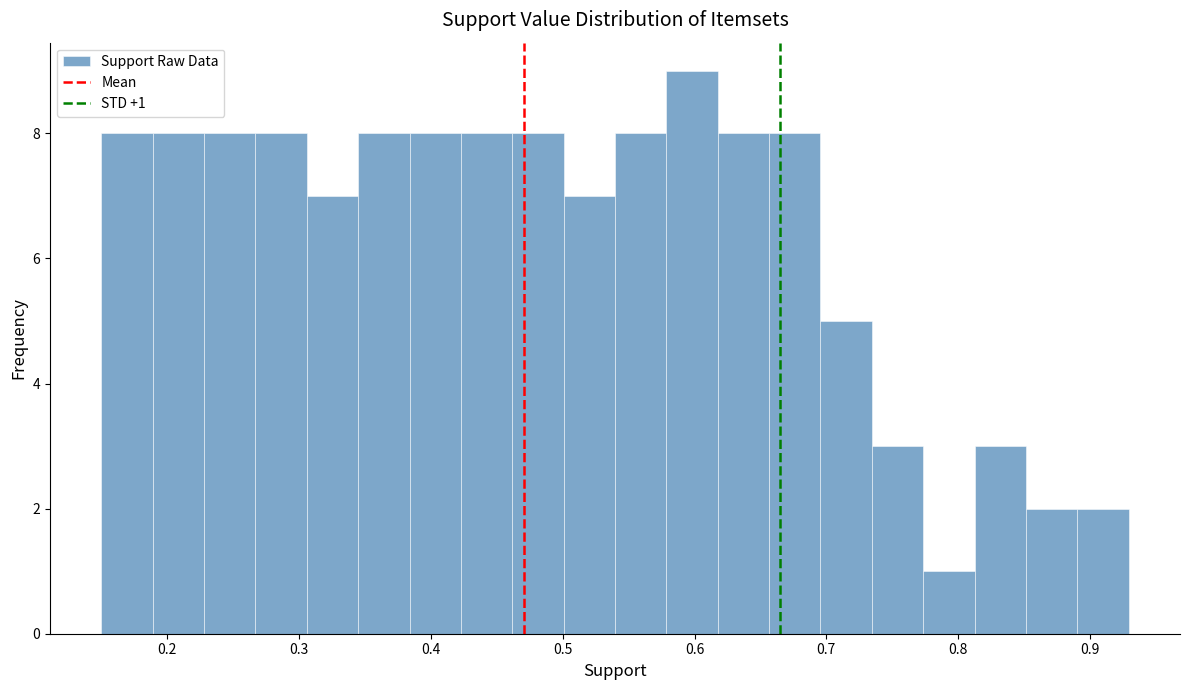

Read against the x-axis, roughly where is the centre of the tallest bar?

0.60